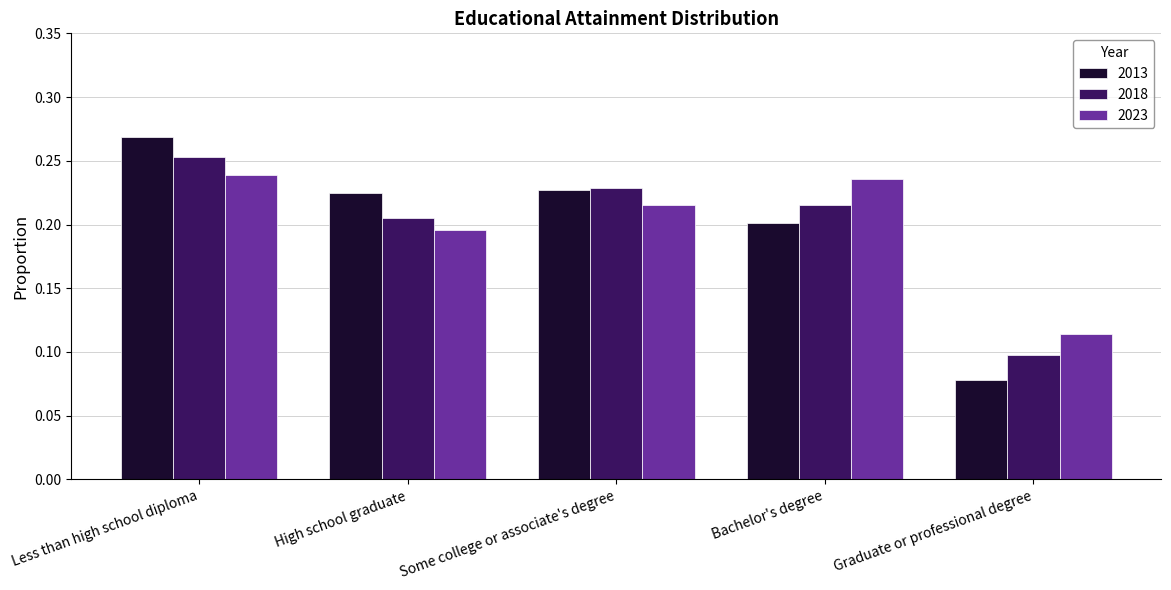

Which category has the highest value in the 2013 series?

Less than high school diploma